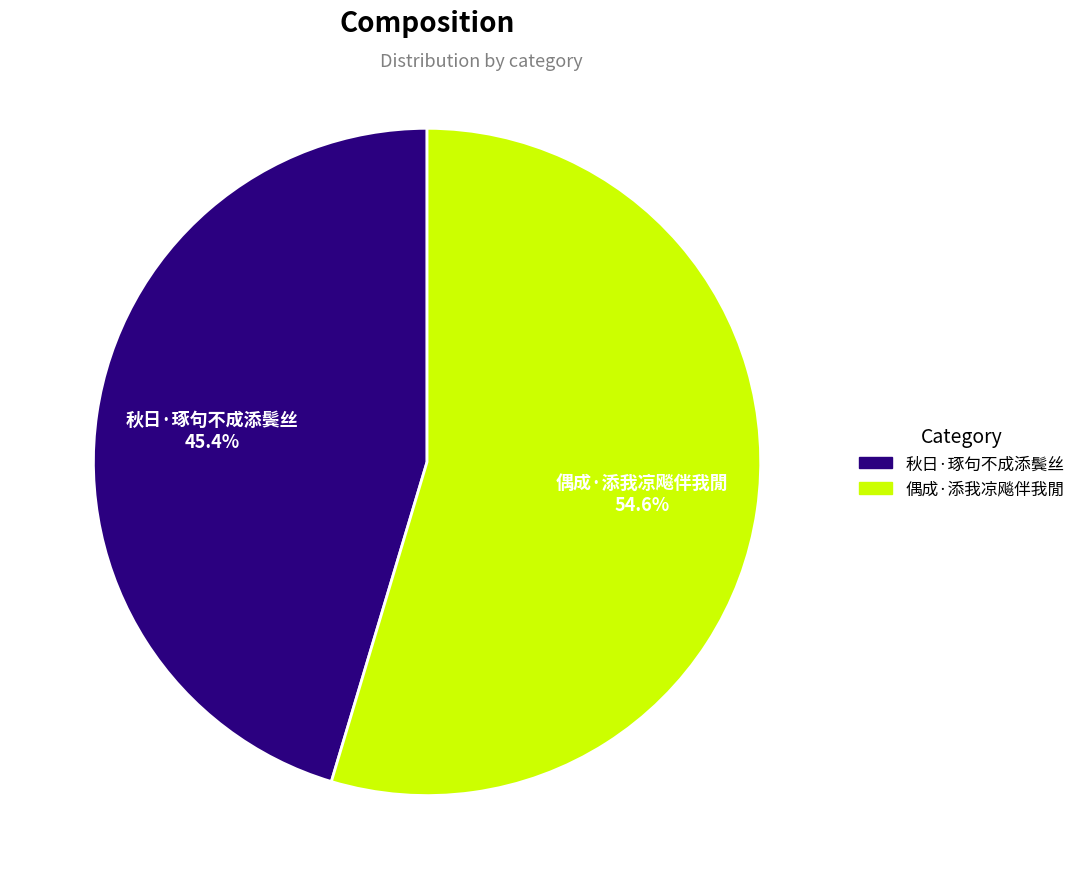

How many slices are in this pie chart?

2